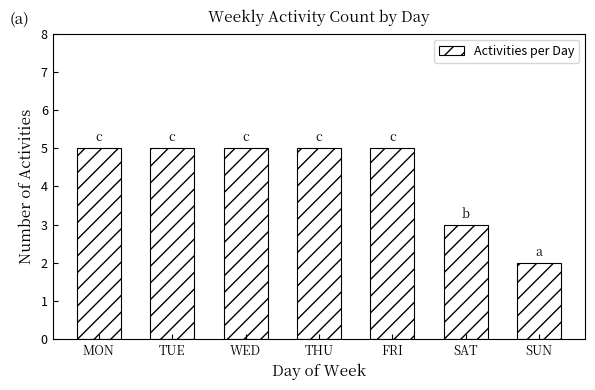

What position from the right is SUN?

1